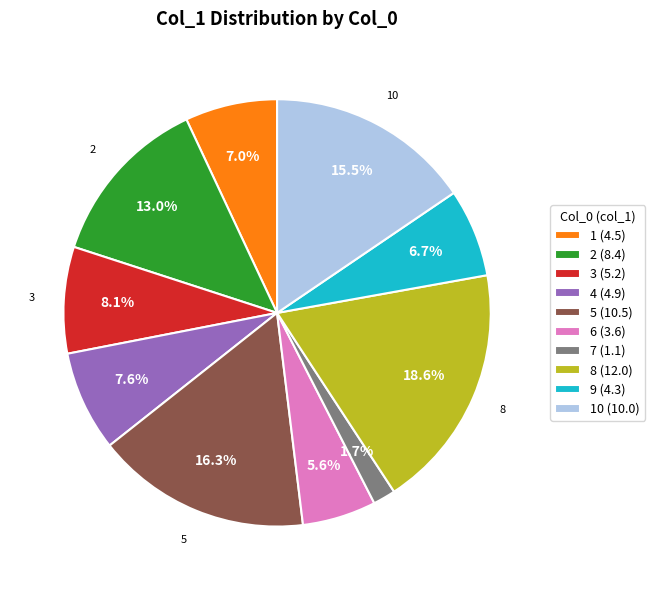

How many segments does this pie chart have?

10